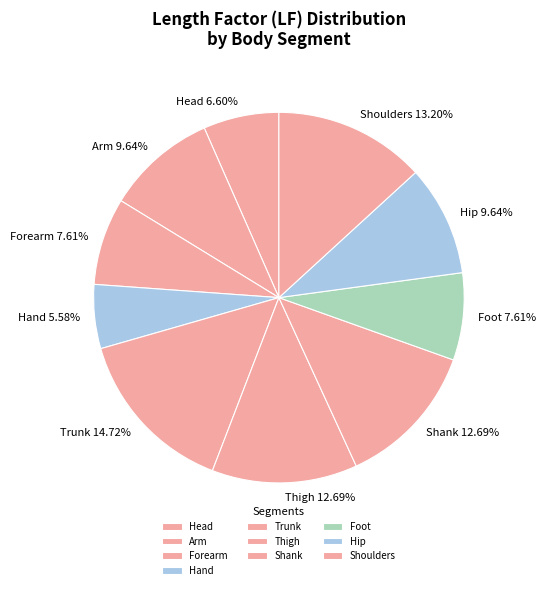

Is it true that Head is 1% of the pie?

False